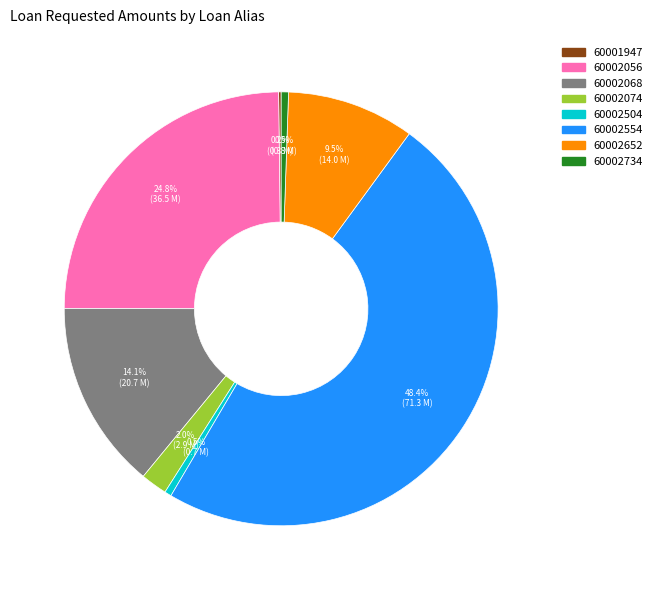

Which category has the biggest portion of the pie?

60002554